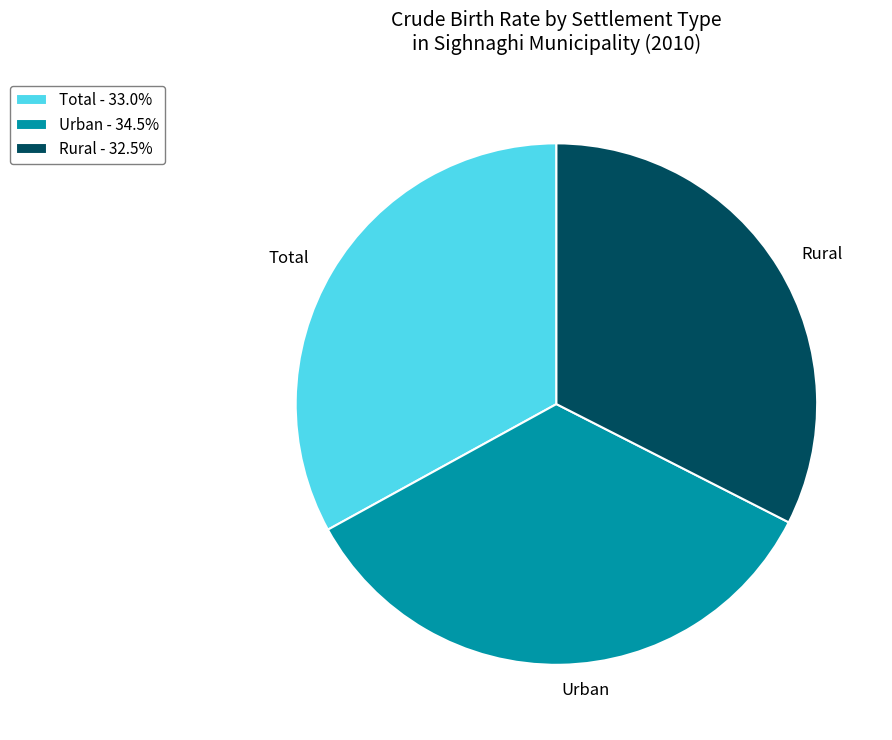

How many slices are in this pie chart?

3